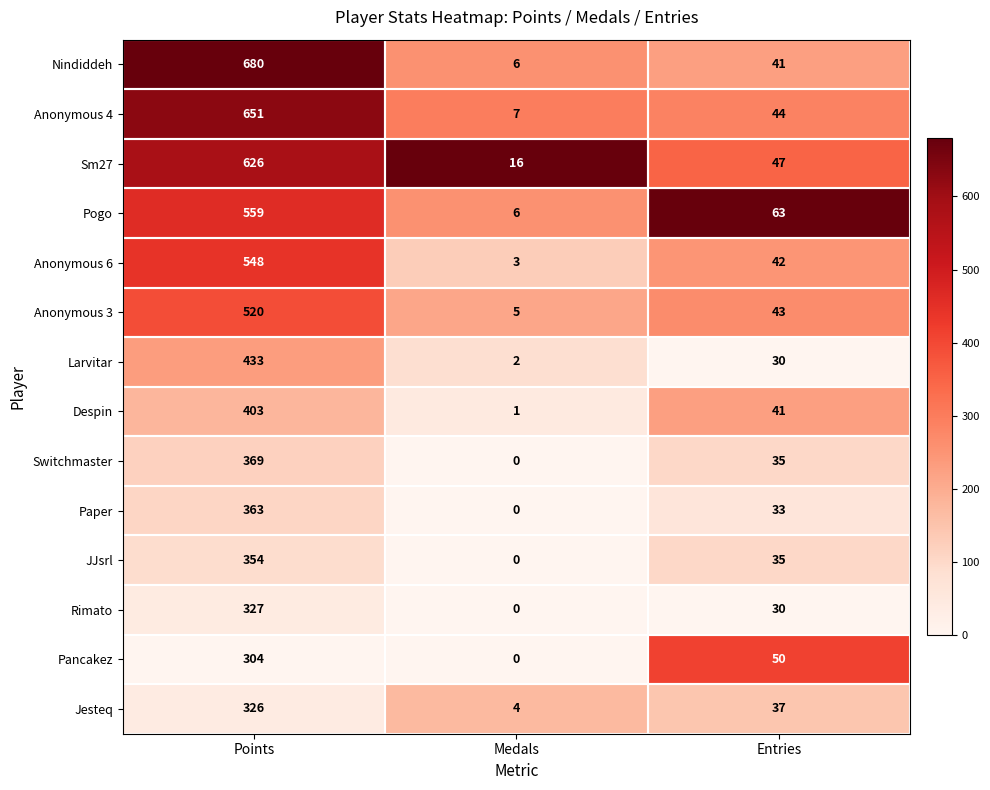

List the series in order of their peak value, lowest first.

Pancakez, Jesteq, Rimato, JJsrl, Paper, Switchmaster, Despin, Larvitar, Anonymous 3, Anonymous 6, Pogo, Sm27, Anonymous 4, Nindiddeh